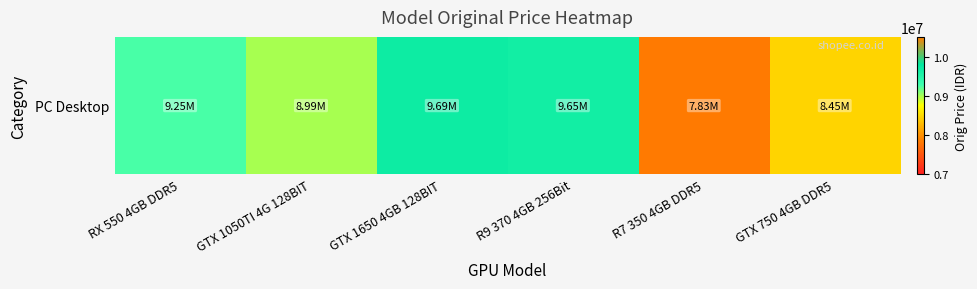

Where does the data first go above 9250000?

GTX 1650 4GB 128BIT